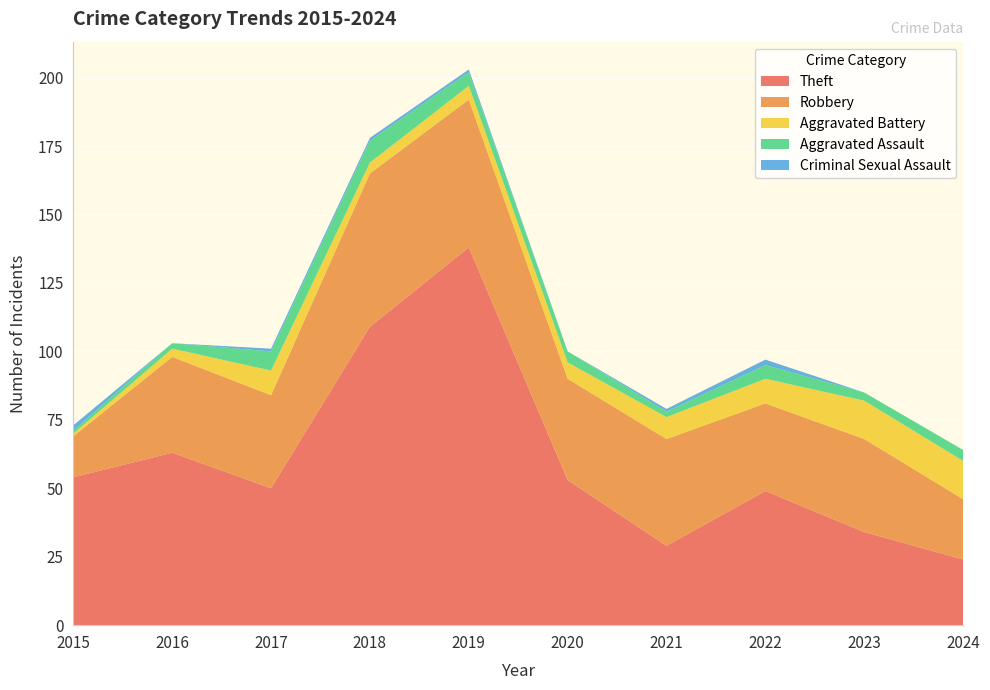

Reading left to right, extract all data points from this chart.

Theft: 54	63	50	109	138	53	29	49	34	24
Robbery: 15	35	34	56	54	37	39	32	34	22
Aggravated Battery: 1	3	9	4	5	6	8	9	14	14
Aggravated Assault: 1	2	7	8	5	4	2	5	3	4
Criminal Sexual Assault: 2	0	1	1	1	0	1	2	0	0